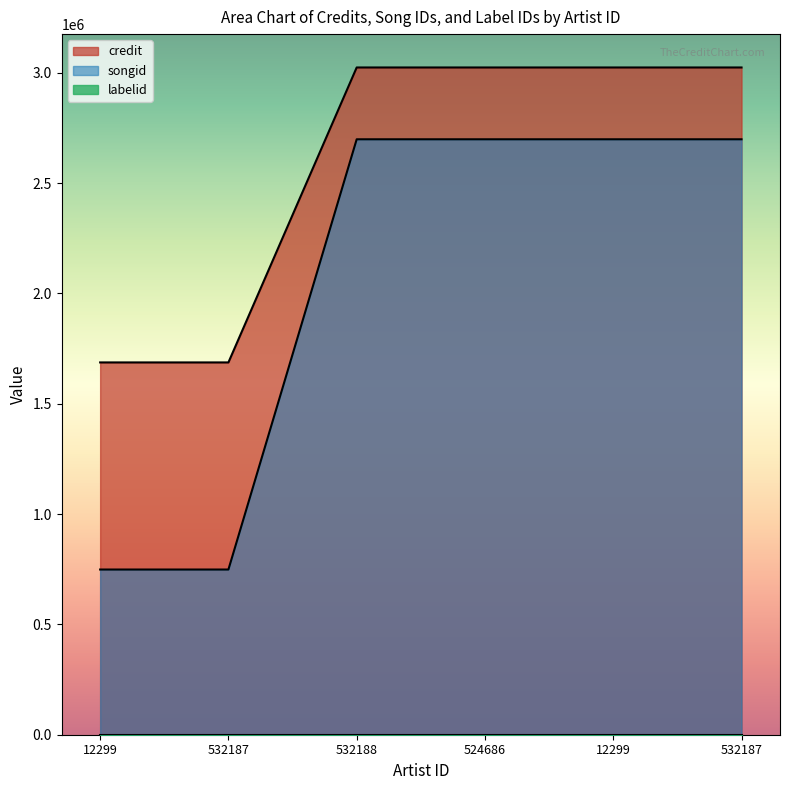

How many credit values are between 1687349 and 3024162?

6